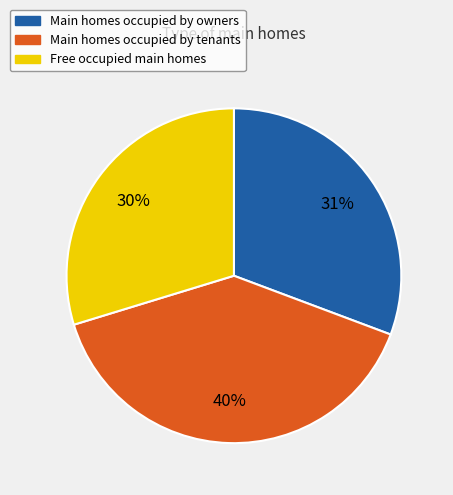

To the nearest percent, what is the difference between the largest and smallest slice percentages?

10%